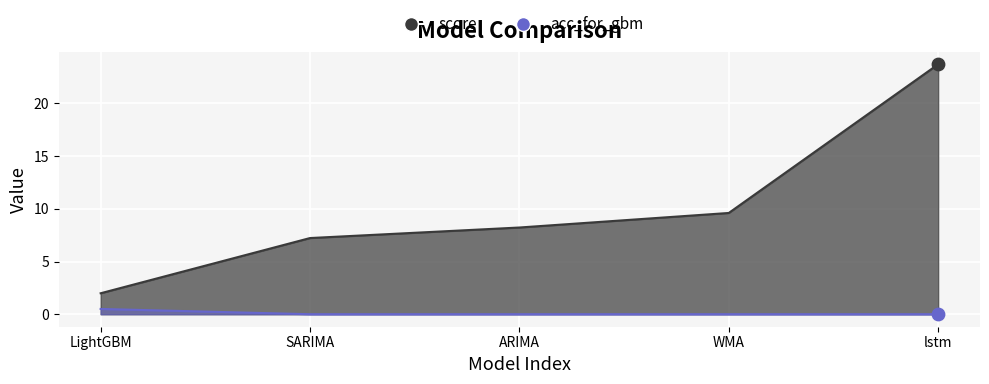

Which series has the largest total across all categories?

score